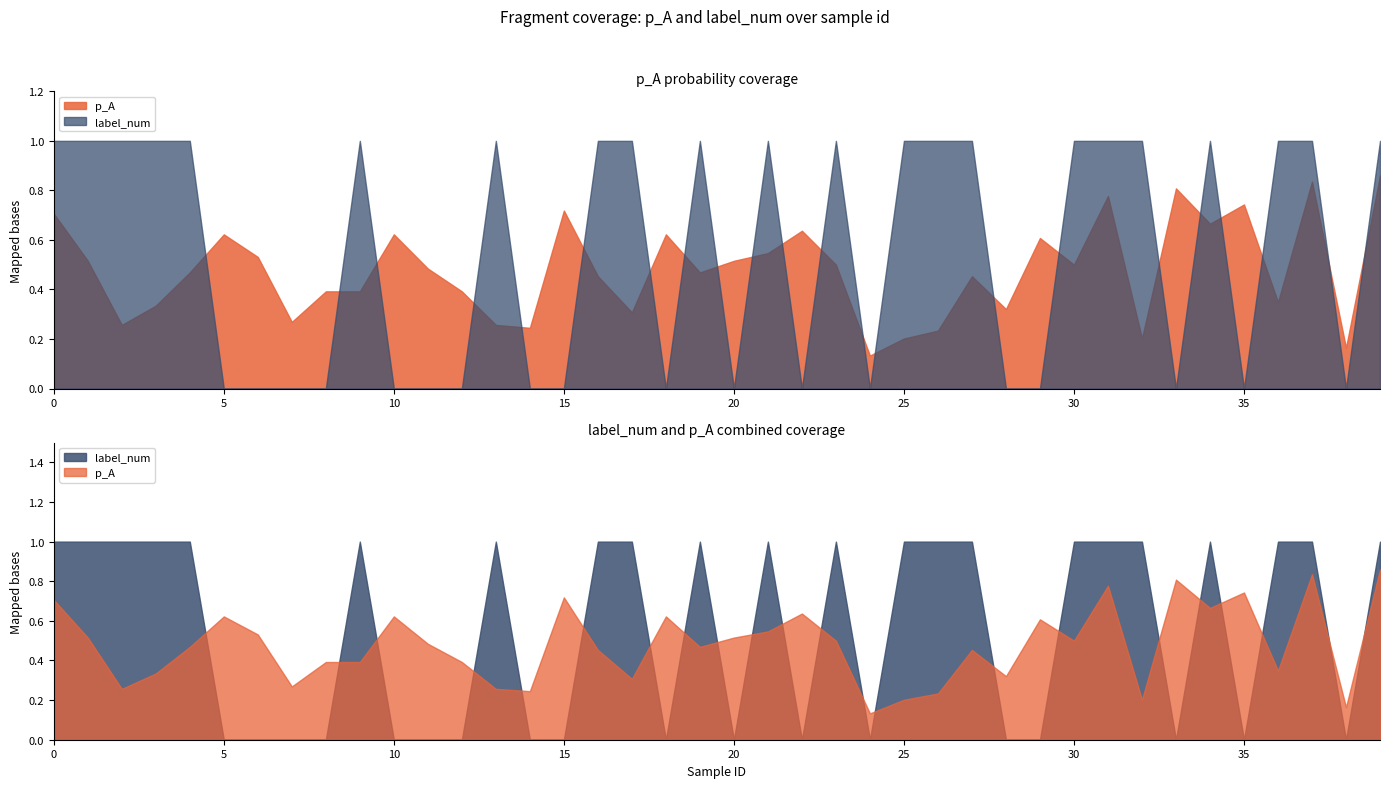

How many lines are shown in the chart?

2